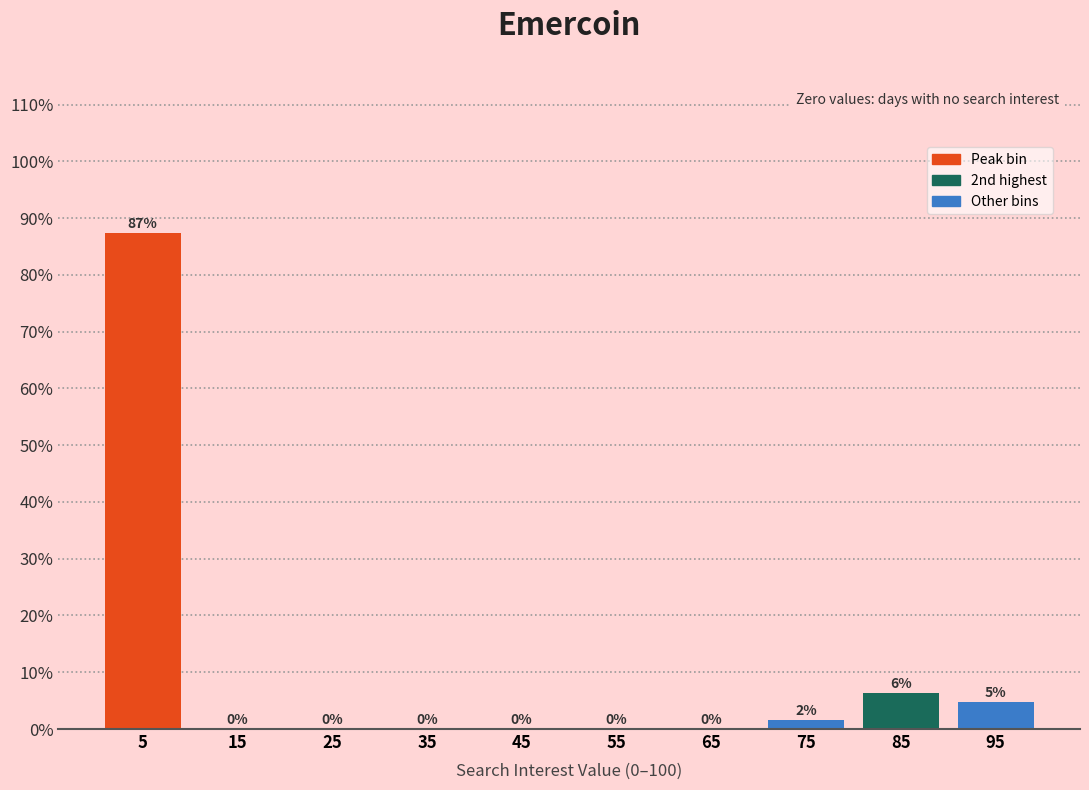

Which range on the x-axis has the tallest bar?

0 to 10